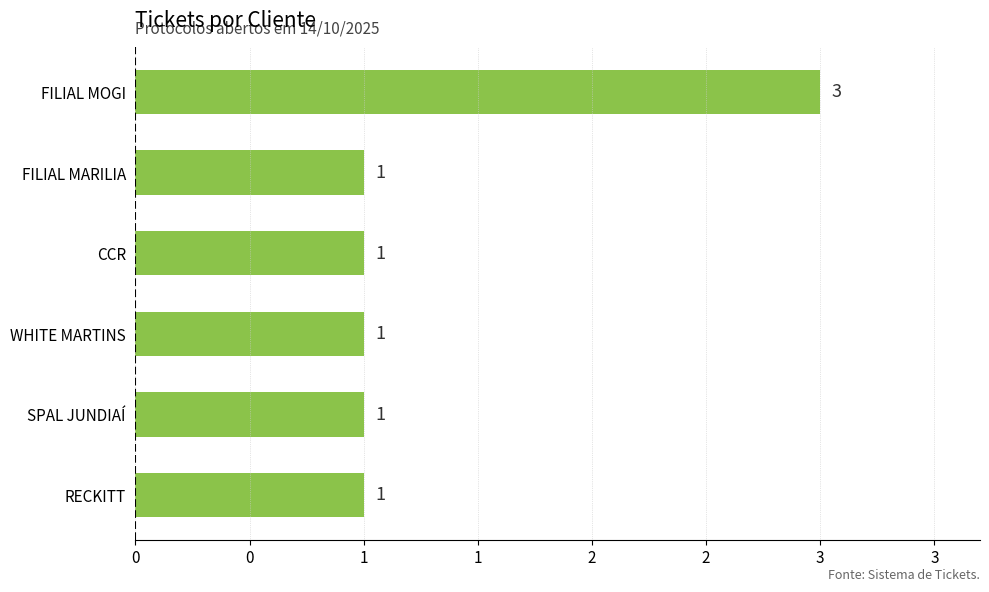

What is the average value?

1